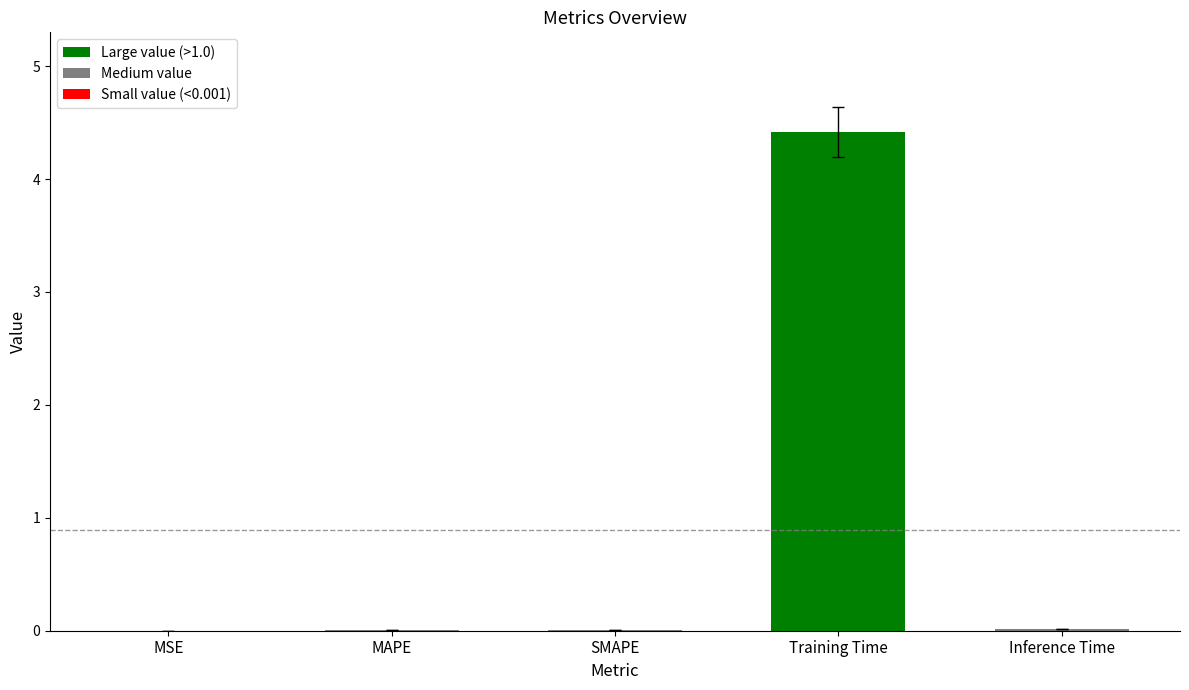

At which category does the chart reach its peak across all series?

Training Time